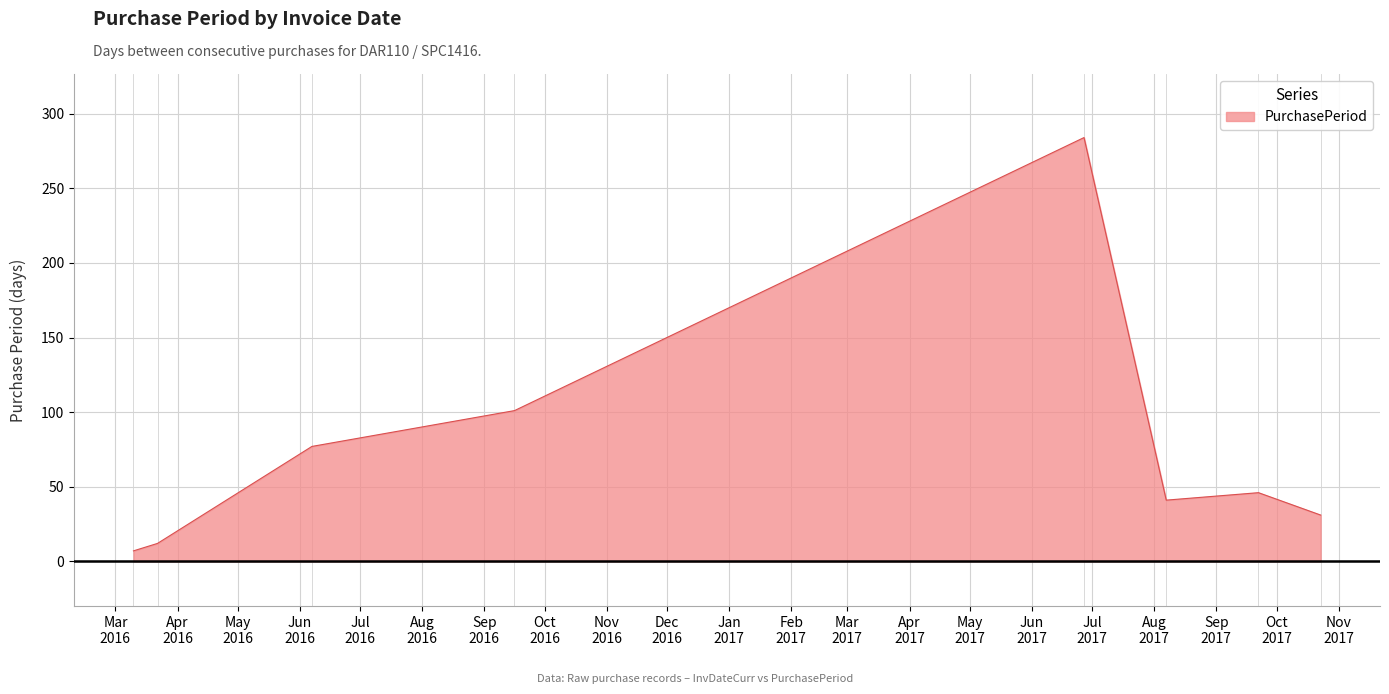

What is the difference between the maximum and minimum values?

277